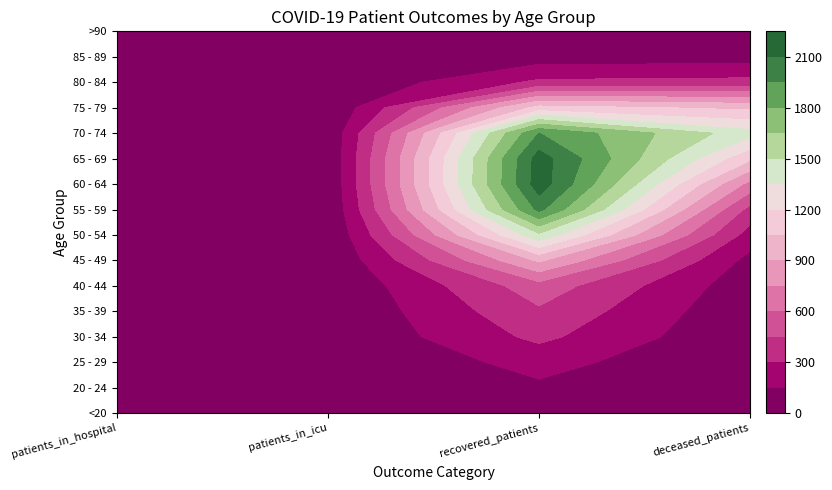

What is the difference between the maximum and second lowest values in the 45 - 49 series?

918